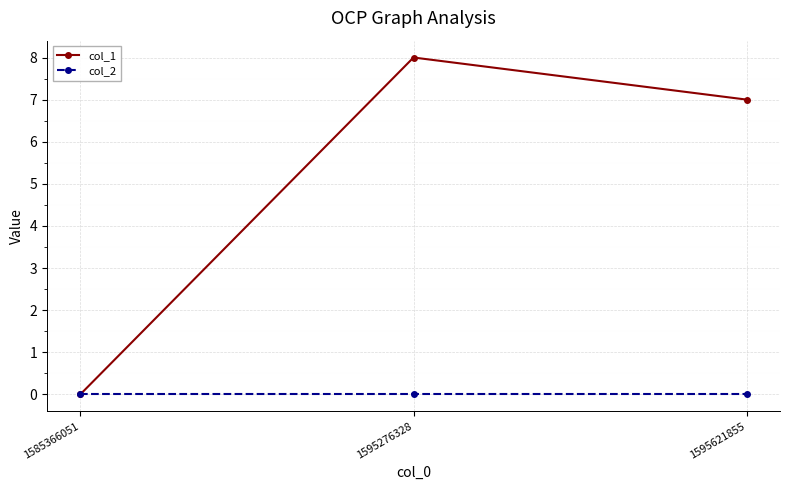

What is the maximum value shown in the chart?

8